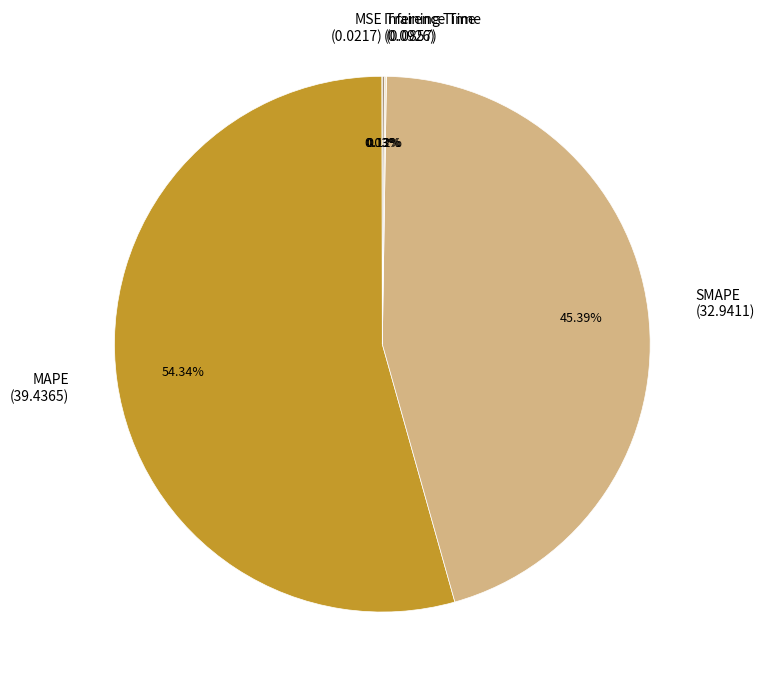

Does MAPE represent more than half of the total?

Yes